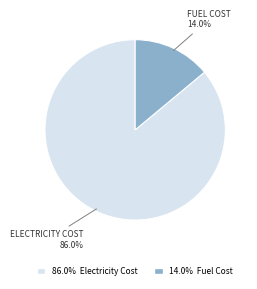

Is there a majority slice in this chart?

Yes